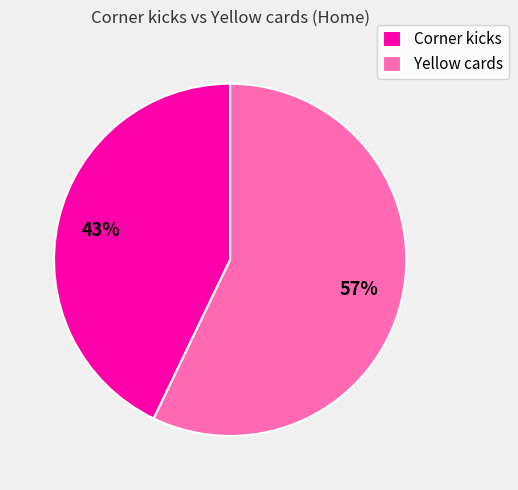

To the nearest percent, what is the combined percentage of Corner kicks and Yellow cards?

100%